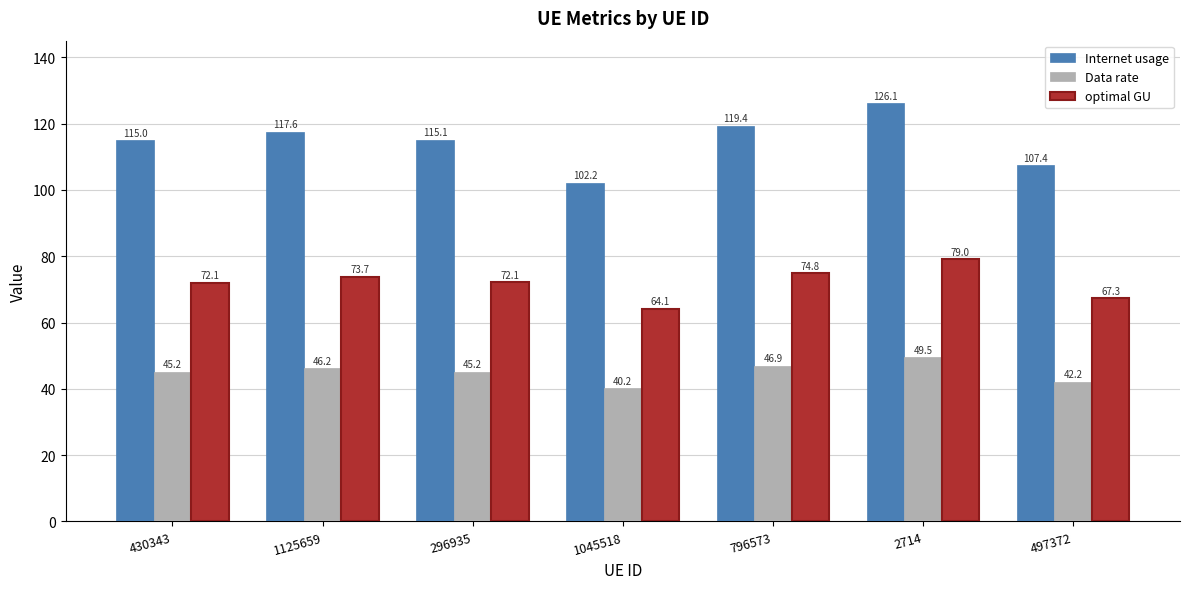

What is the label of the 4th bar from the right?

1045518